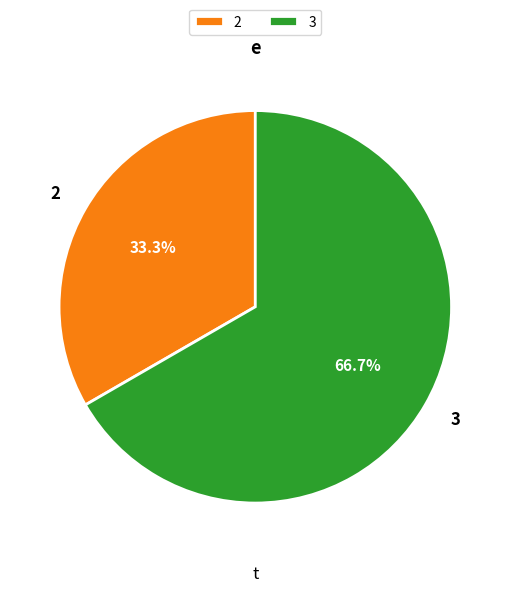

Which has a higher value, 3 or 2?

3